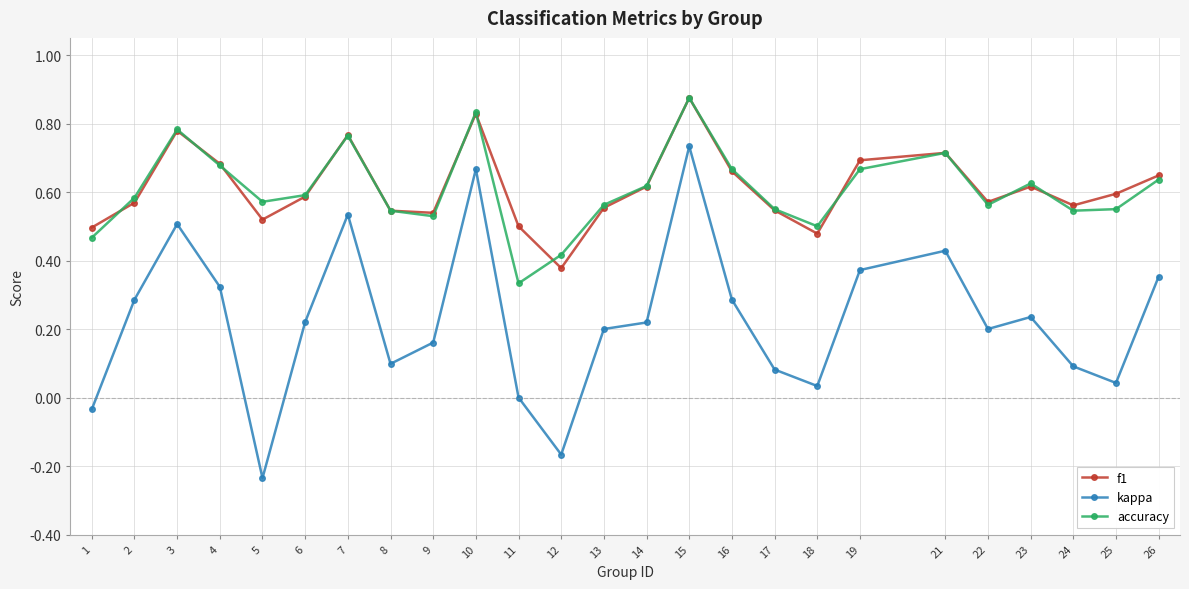

True or false: kappa and accuracy cross at least once.

False